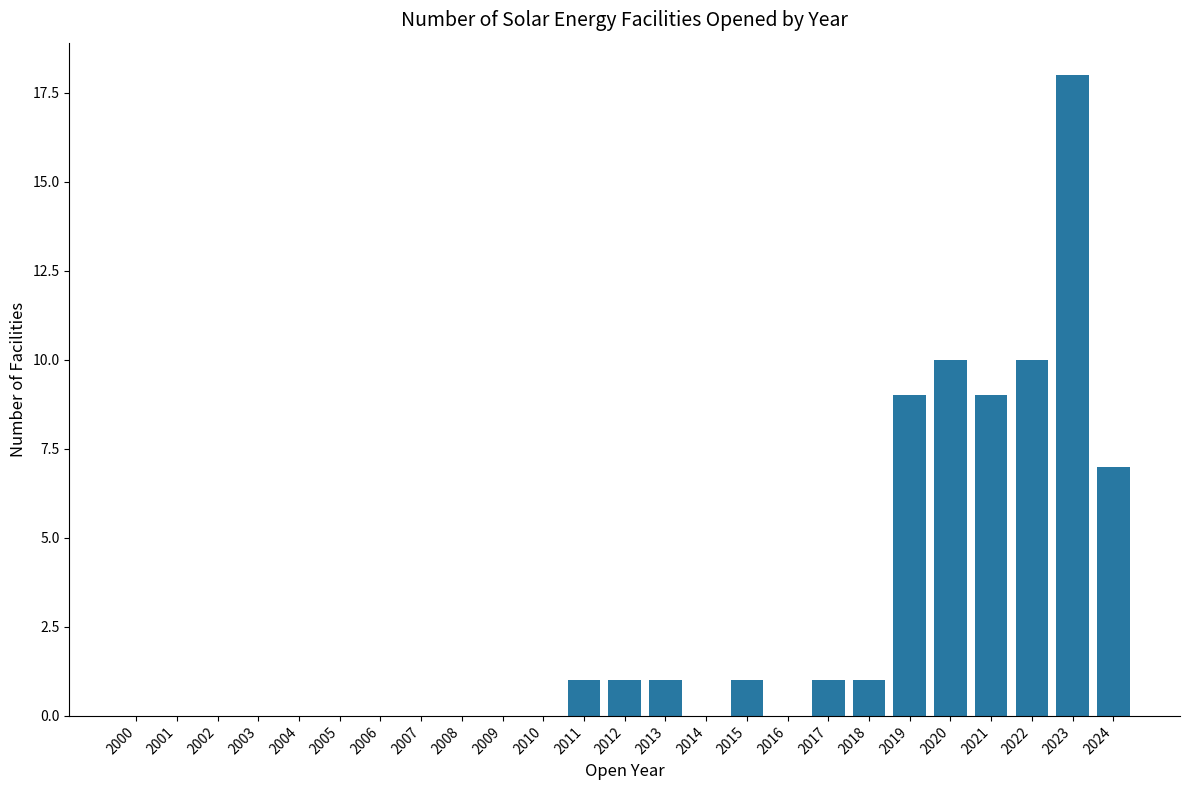

Reading left to right, what are all the values shown in this chart?

0	0	0	0	0	0	0	0	0	0	0	1	1	1	0	1	0	1	1	9	10	9	10	18	7